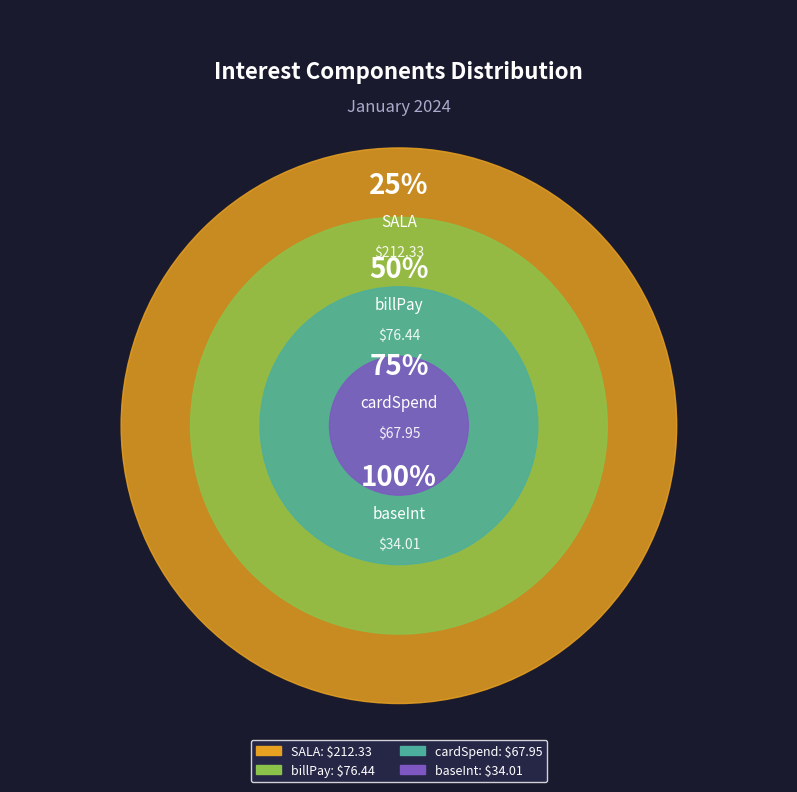

What percentage is the cardSpend slice, to the nearest percent?

17%